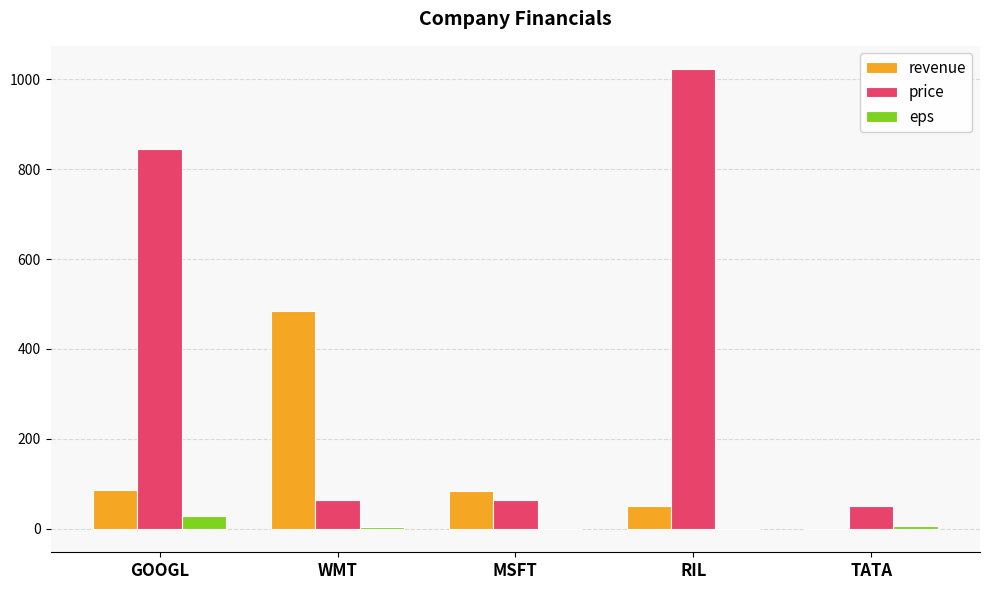

What is the maximum value shown in the chart?

1023.0